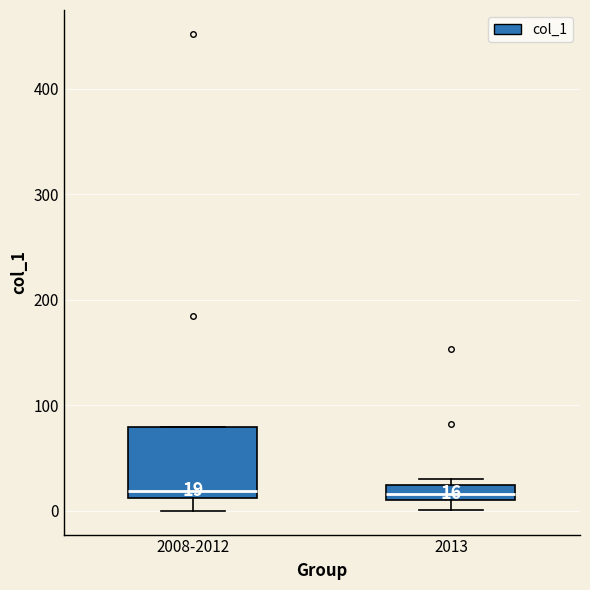

Which box is the tallest, from its lower edge to its upper edge?

2008-2012